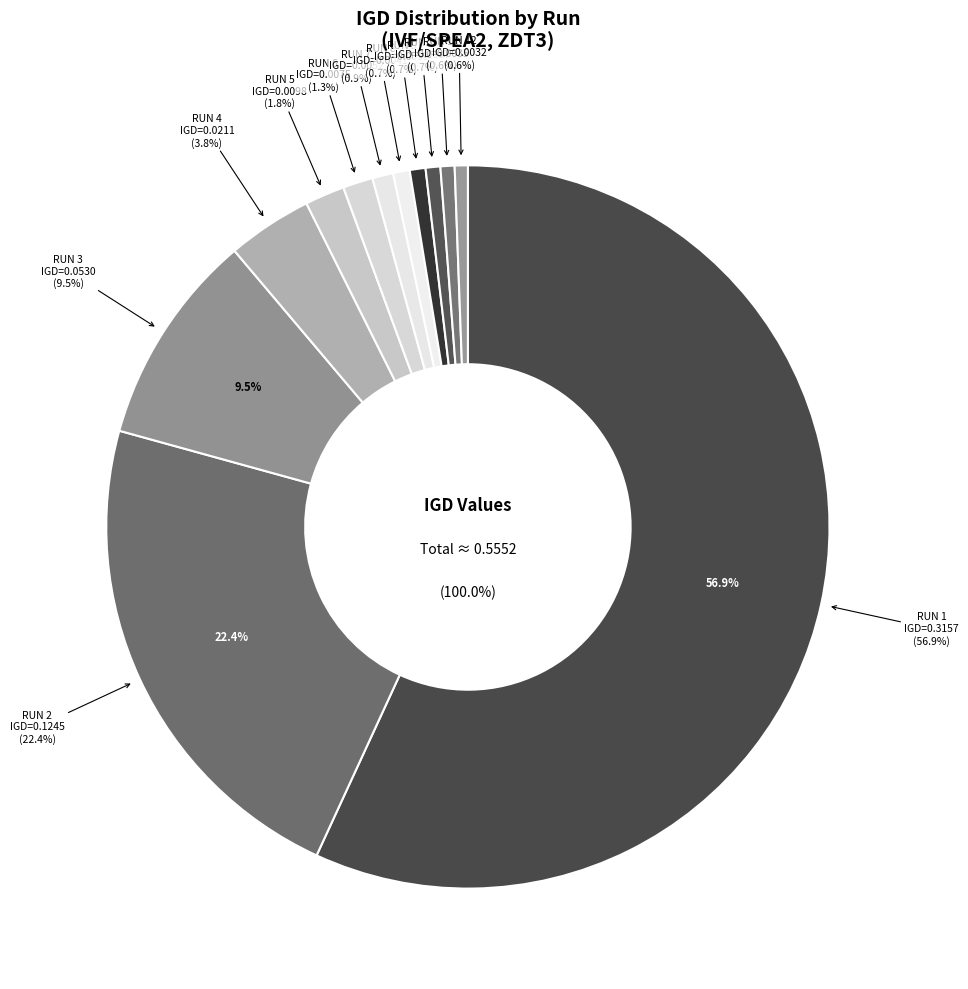

To the nearest percent, what percentage of the pie is RUN 7?

1%